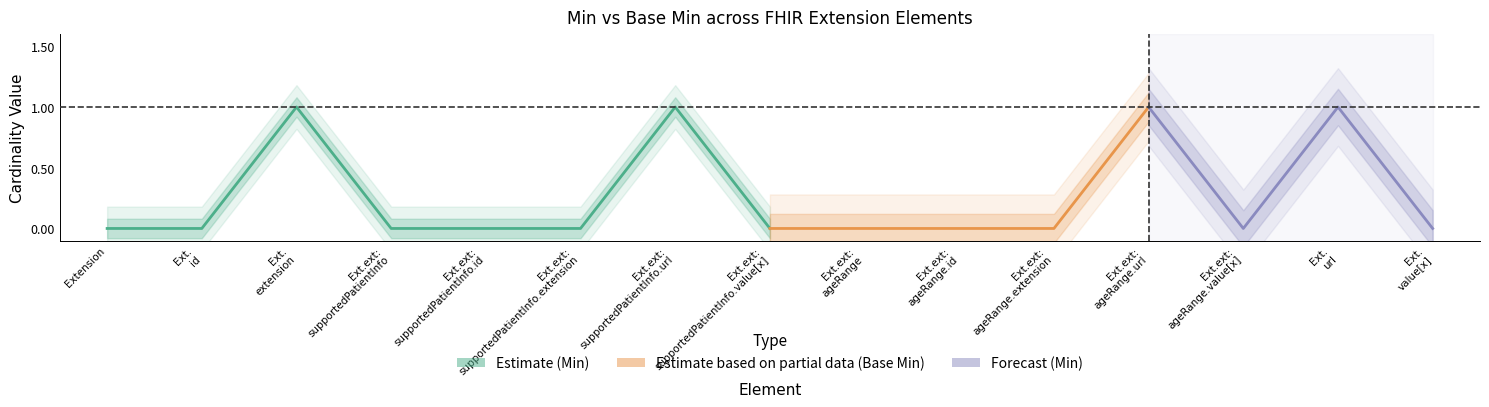

Is this an area chart (filled region under the line)?

No